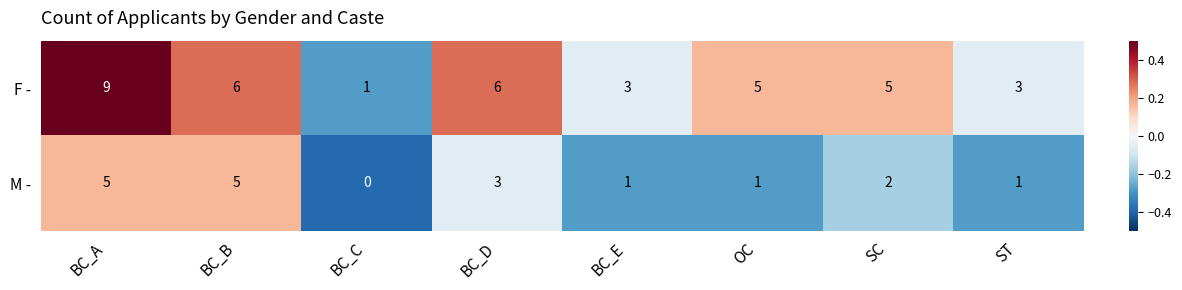

What is the sum of the M - values at ST and BC_A?

6